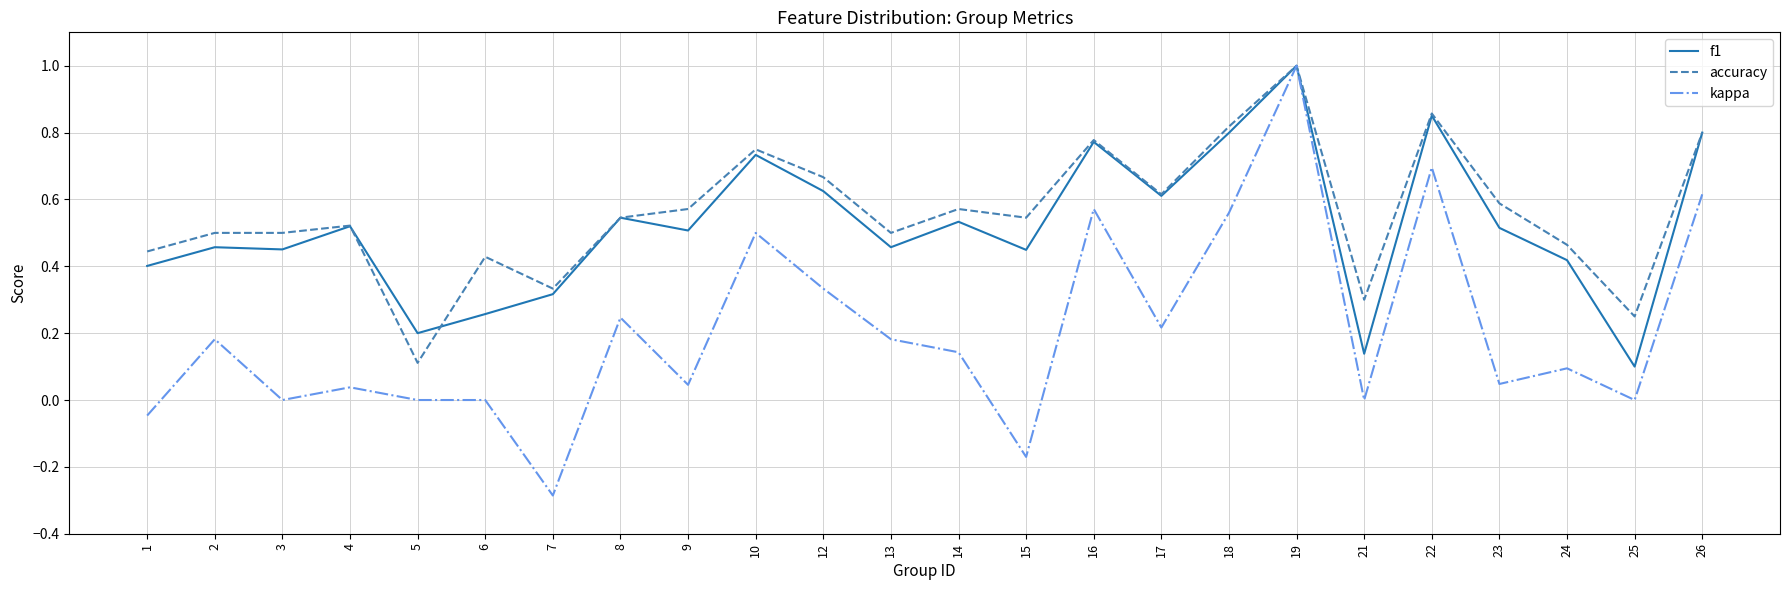

What are all the series names shown in the legend?

f1, accuracy, kappa